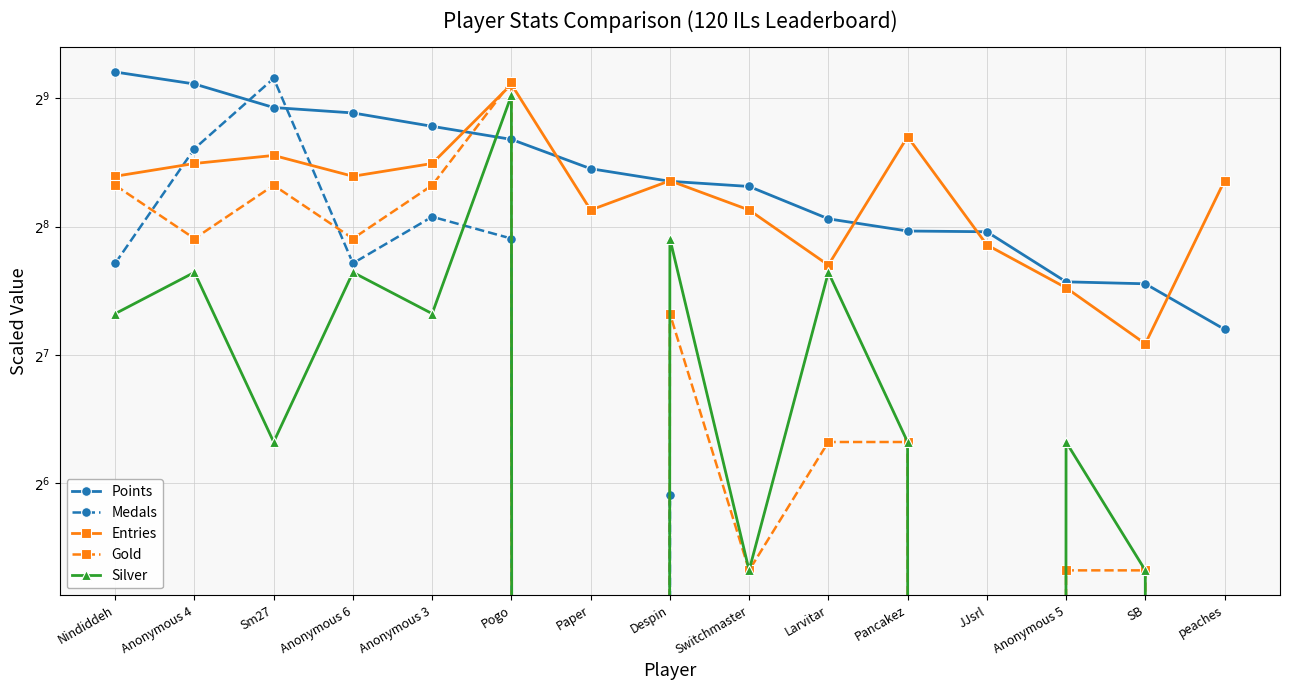

Reading right to left, what are all the values shown in this chart?

Points: peaches=147	SB=188	Anonymous 5=190	JJsrl=249	Pancakez=250	Larvitar=267	Switchmaster=318	Despin=327	Paper=350	Pogo=410	Anonymous 3=440	Anonymous 6=473	Sm27=487	Anonymous 4=553	Nindiddeh=590
Medals: peaches=0	SB=0	Anonymous 5=0	JJsrl=0	Pancakez=0	Larvitar=0	Switchmaster=0	Despin=60	Paper=0	Pogo=240	Anonymous 3=270	Anonymous 6=210	Sm27=570	Anonymous 4=390	Nindiddeh=210
Entries: peaches=328	SB=136	Anonymous 5=184	JJsrl=232	Pancakez=416	Larvitar=208	Switchmaster=280	Despin=328	Paper=280	Pogo=552	Anonymous 3=360	Anonymous 6=336	Sm27=376	Anonymous 4=360	Nindiddeh=336
Gold: peaches=0	SB=40	Anonymous 5=40	JJsrl=0	Pancakez=80	Larvitar=80	Switchmaster=40	Despin=160	Paper=0	Pogo=560	Anonymous 3=320	Anonymous 6=240	Sm27=320	Anonymous 4=240	Nindiddeh=320
Silver: peaches=0	SB=40	Anonymous 5=80	JJsrl=0	Pancakez=80	Larvitar=200	Switchmaster=40	Despin=240	Paper=0	Pogo=520	Anonymous 3=160	Anonymous 6=200	Sm27=80	Anonymous 4=200	Nindiddeh=160